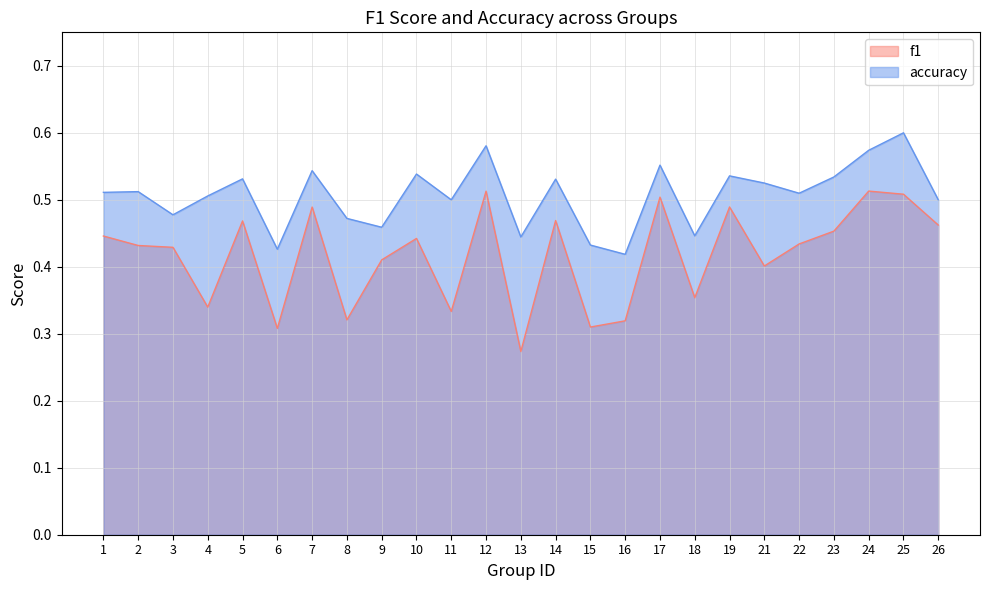

Rank the series at 12 from highest to lowest value.

accuracy, f1